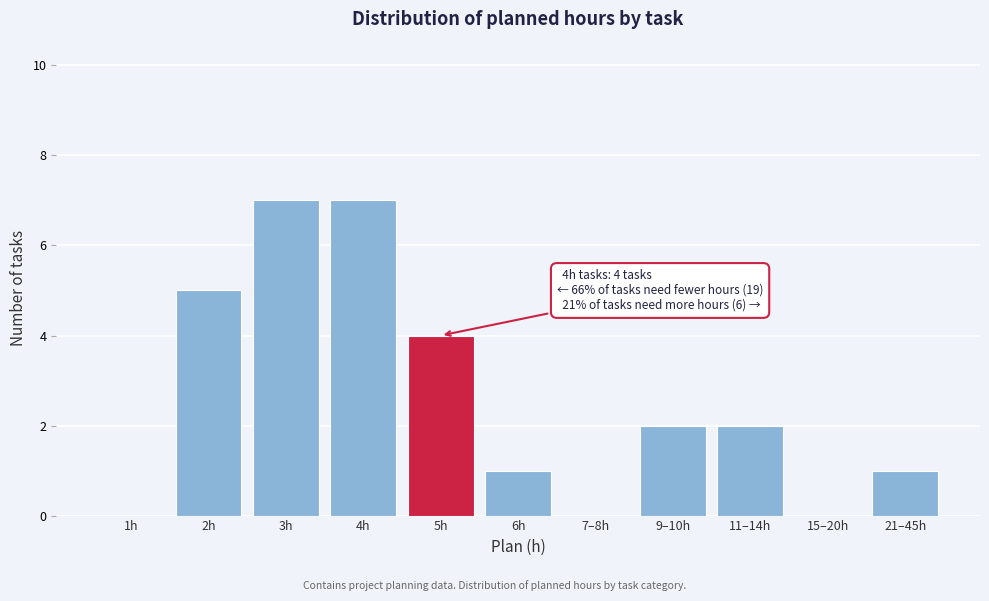

Reading left to right, extract all data points from this chart.

1h=0	2h=5	3h=7	4h=7	5h=4	6h=1	7–8h=0	9–10h=2	11–14h=2	15–20h=0	21–45h=1